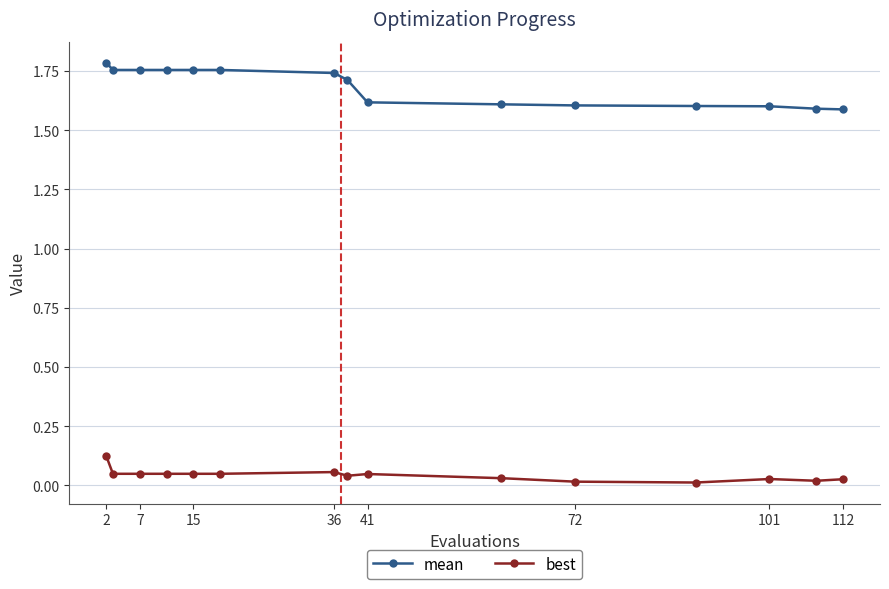

Which series has the largest range (max minus min)?

mean